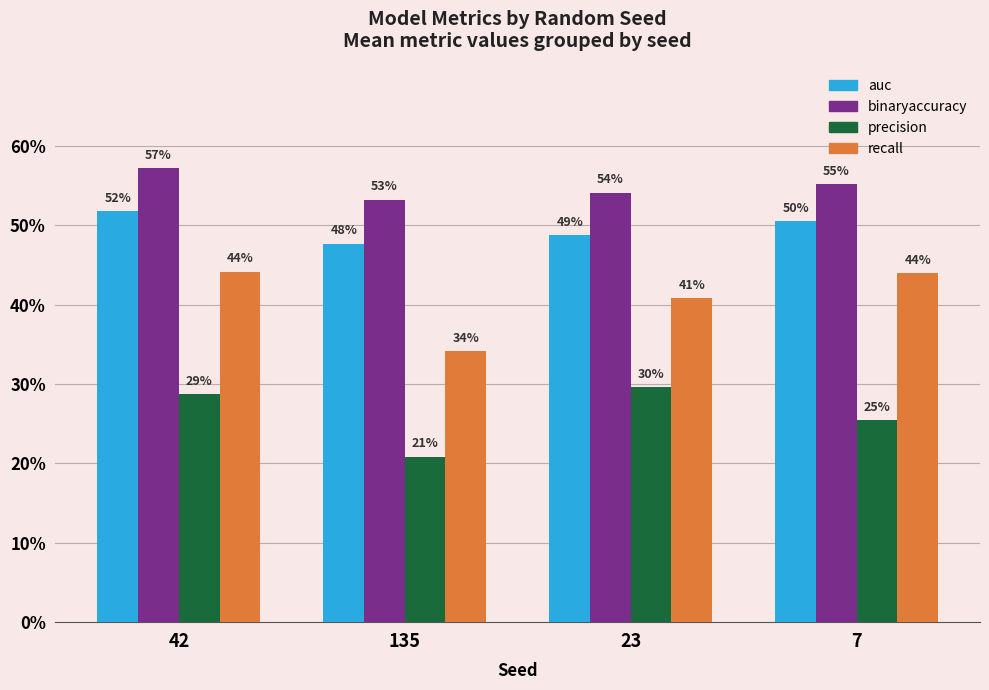

Which series has the largest total across all categories?

binaryaccuracy